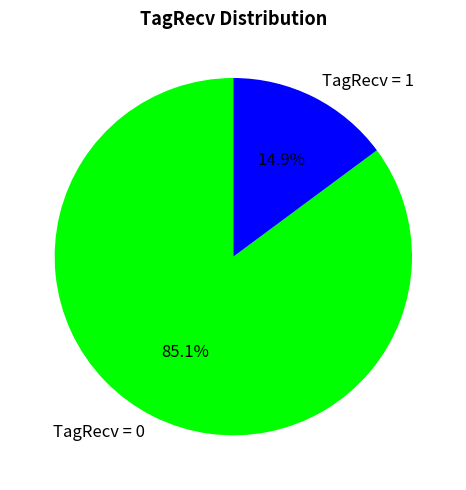

Is it true that TagRecv = 0 is 99% of the pie?

False